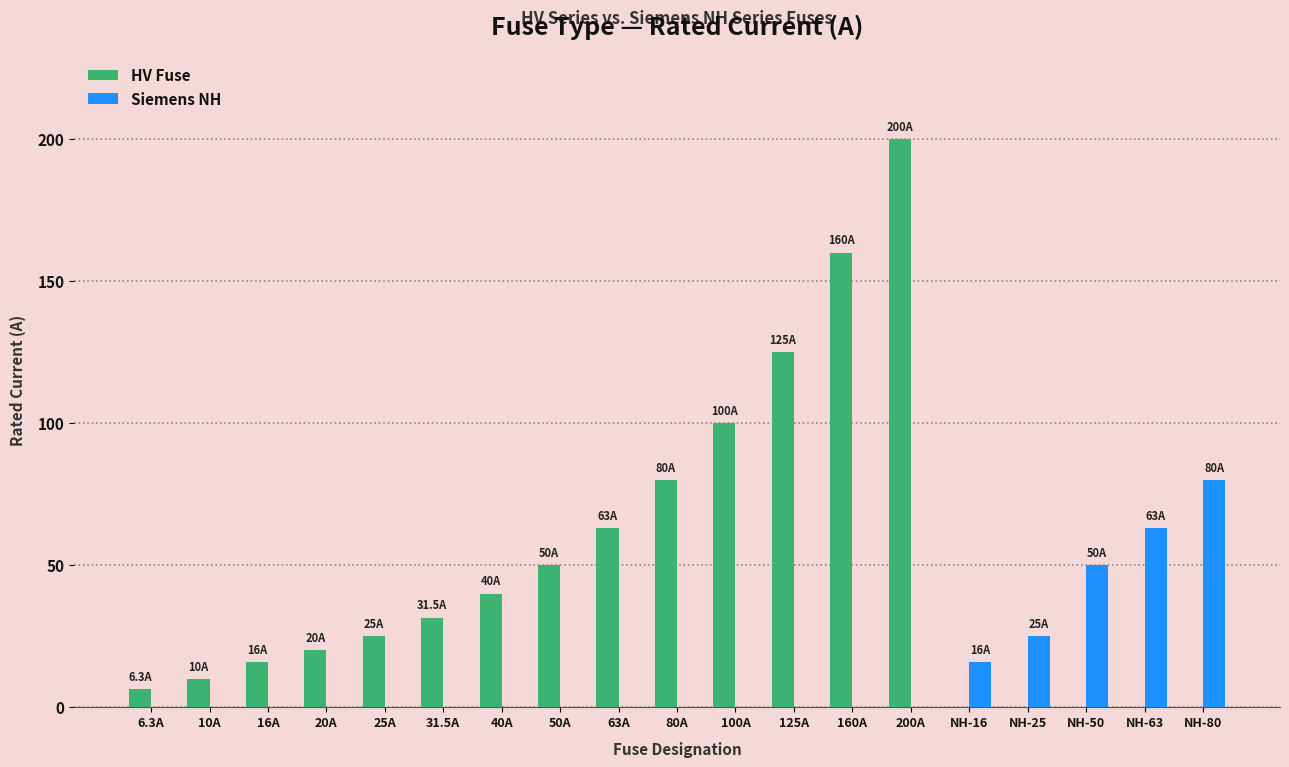

Is the value of Siemens NH at 125A greater than the value of HV Fuse at 63A?

No